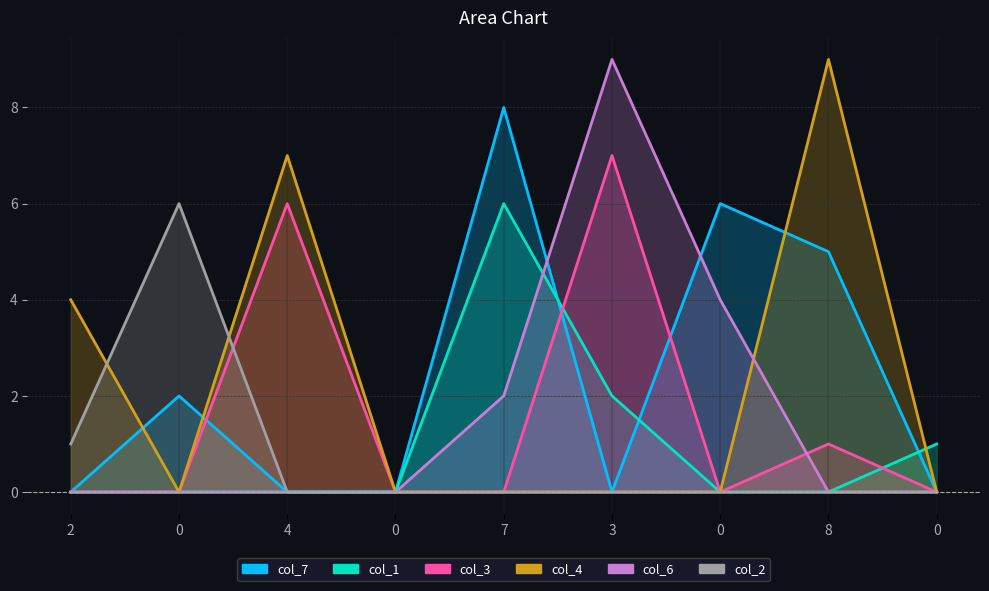

What is the approximate value of col_1 at 0?

1